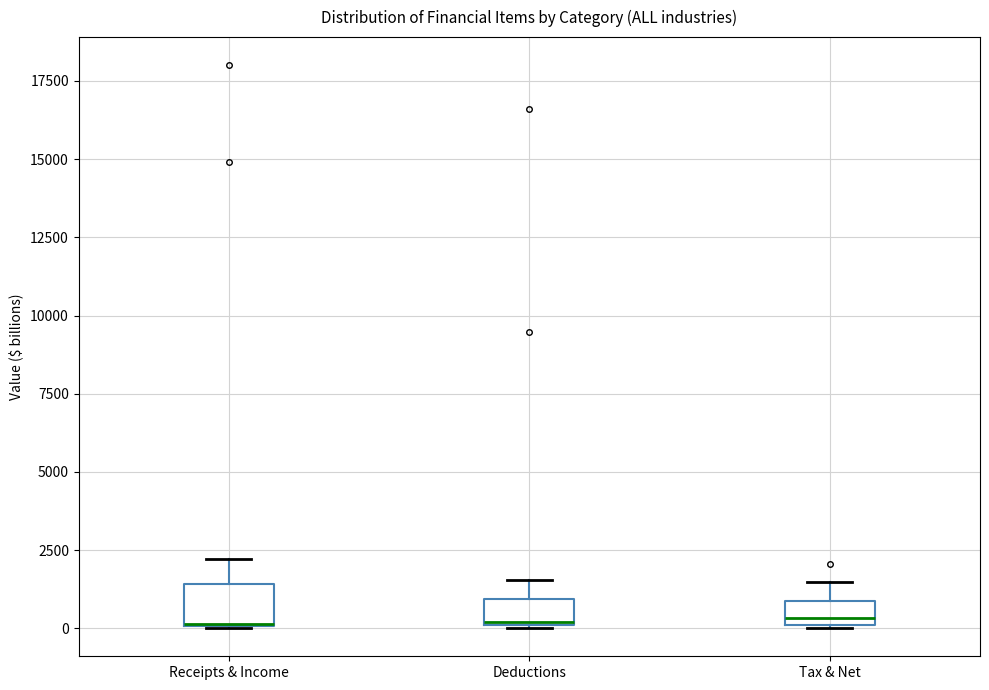

Which box is the tallest, from its lower edge to its upper edge?

Receipts & Income